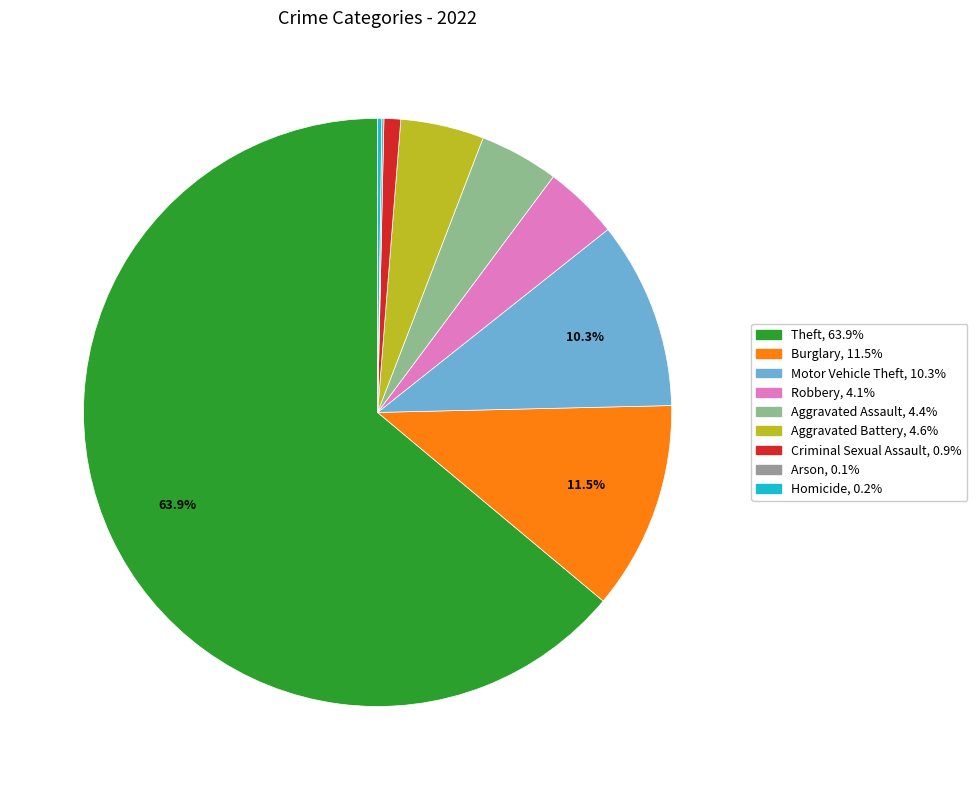

To the nearest percent, what percentage of the pie is Theft?

64%